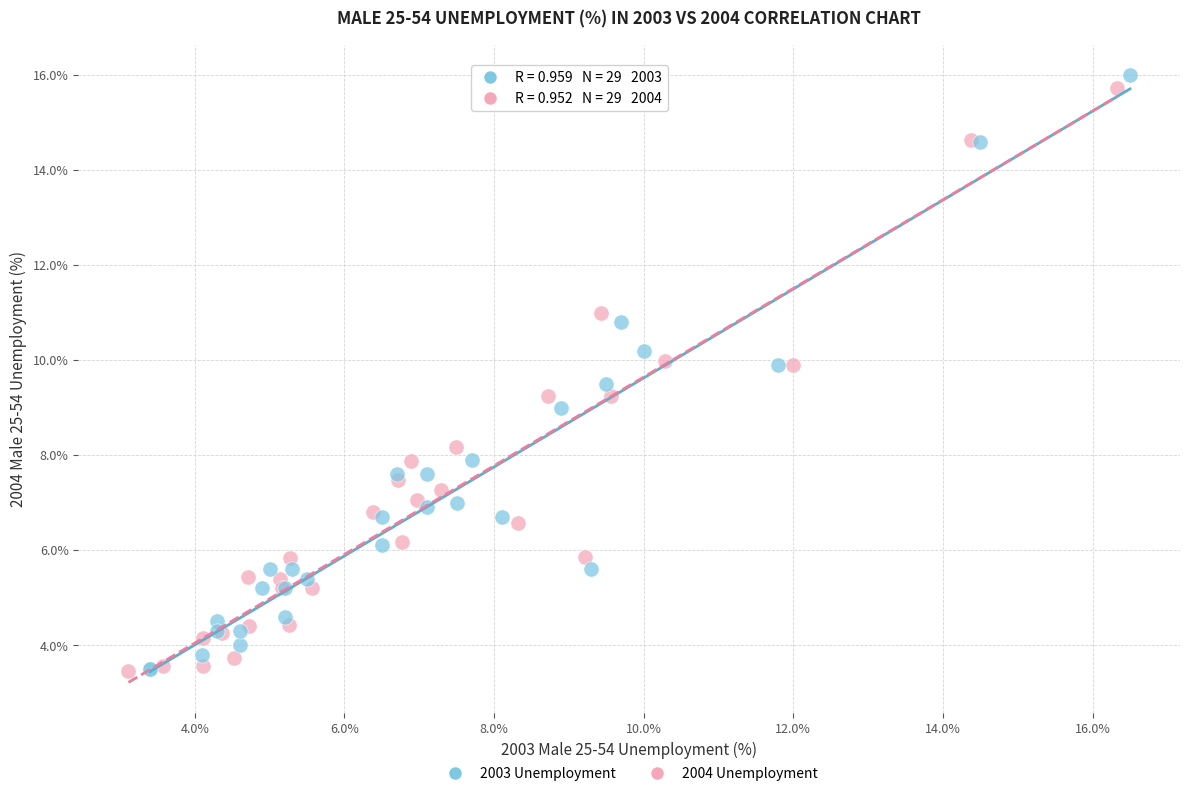

Which series has the widest spread of Y values?

2003 Unemployment